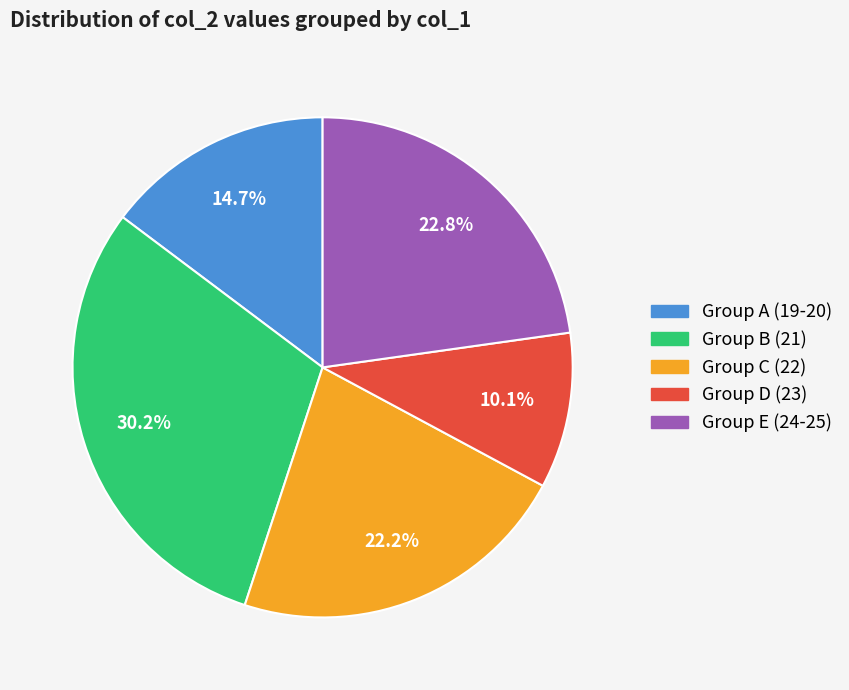

What is the largest slice in the pie chart?

Group B (21)